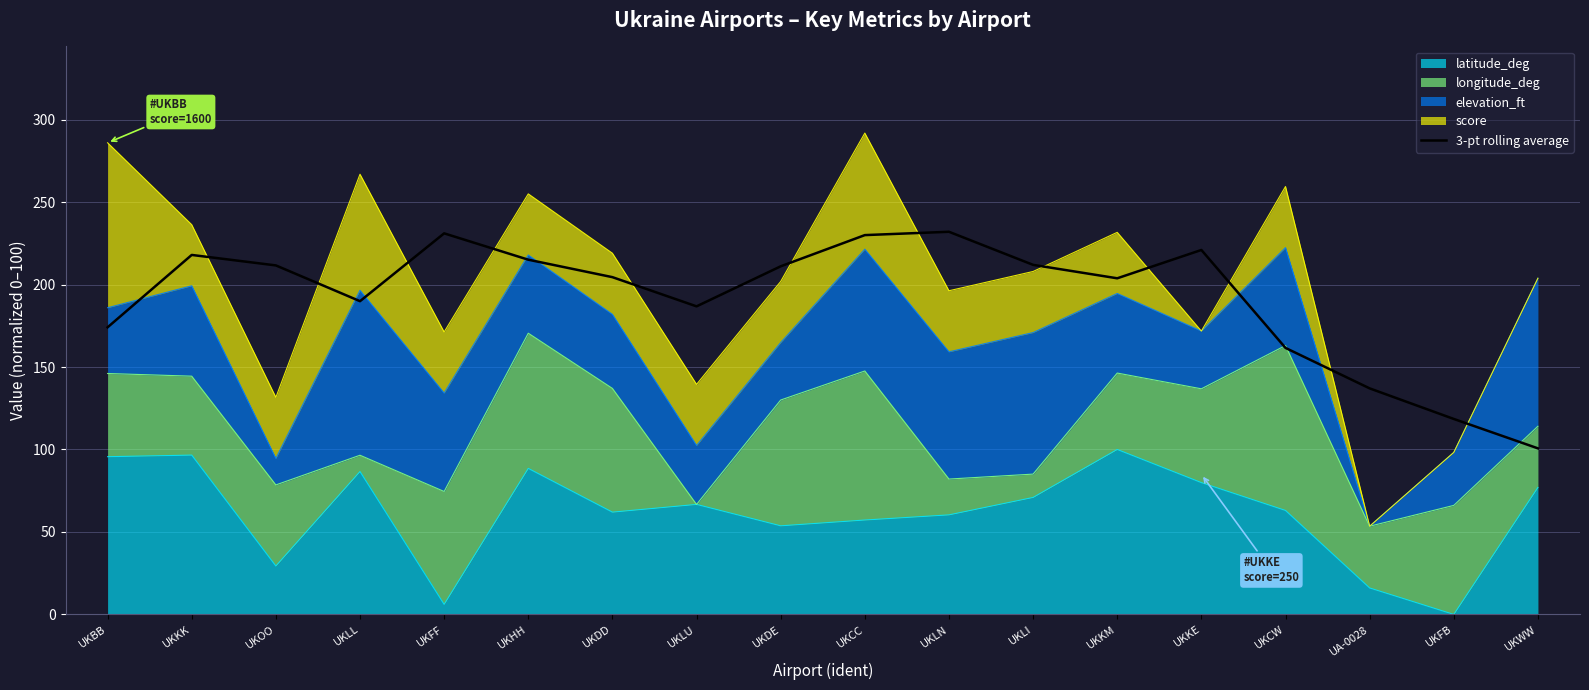

At which label does the data first exceed 211?

UKKK